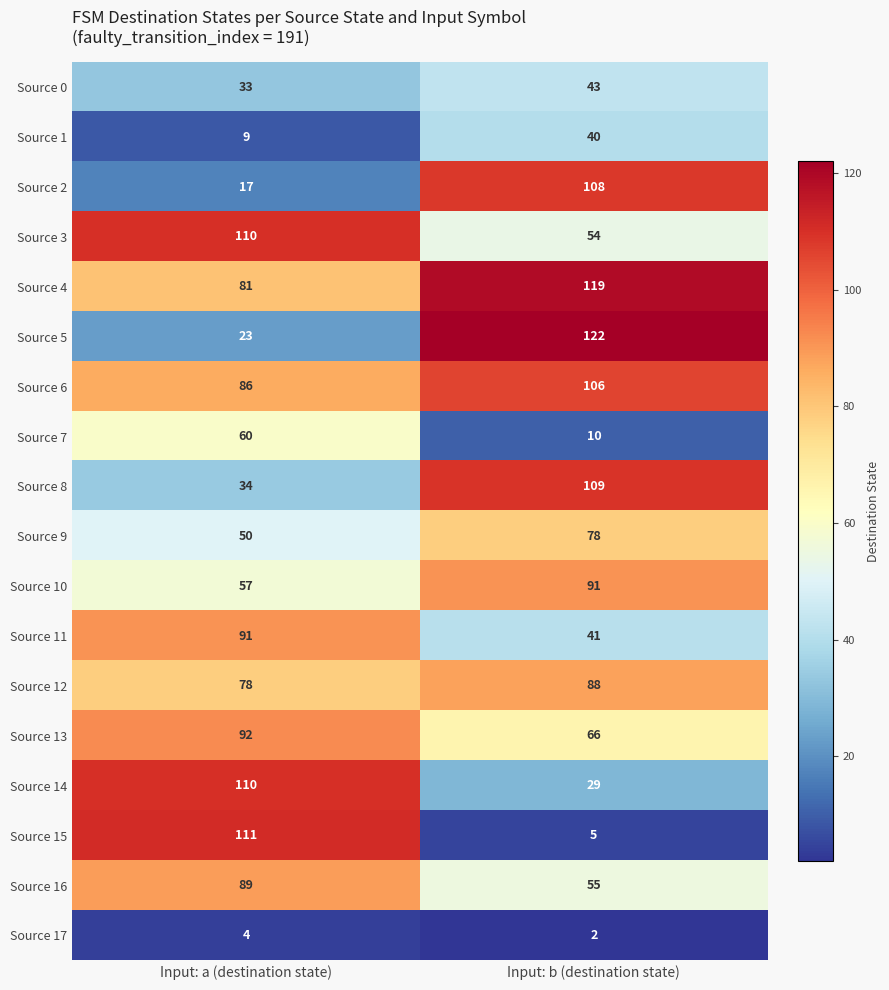

List the labels in order of Source 8 value, largest first.

Input: b (destination state), Input: a (destination state)